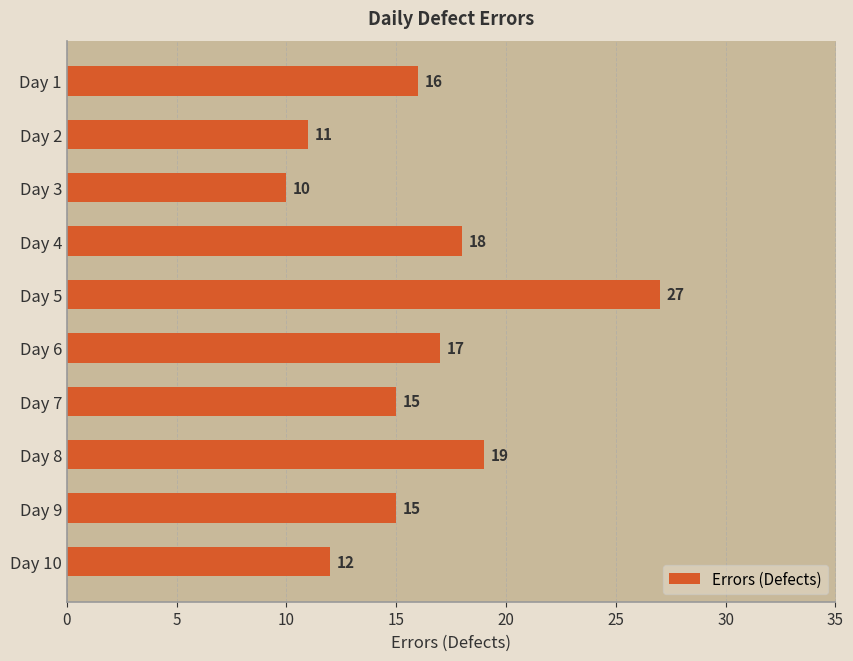

What is the sum of all values?

160